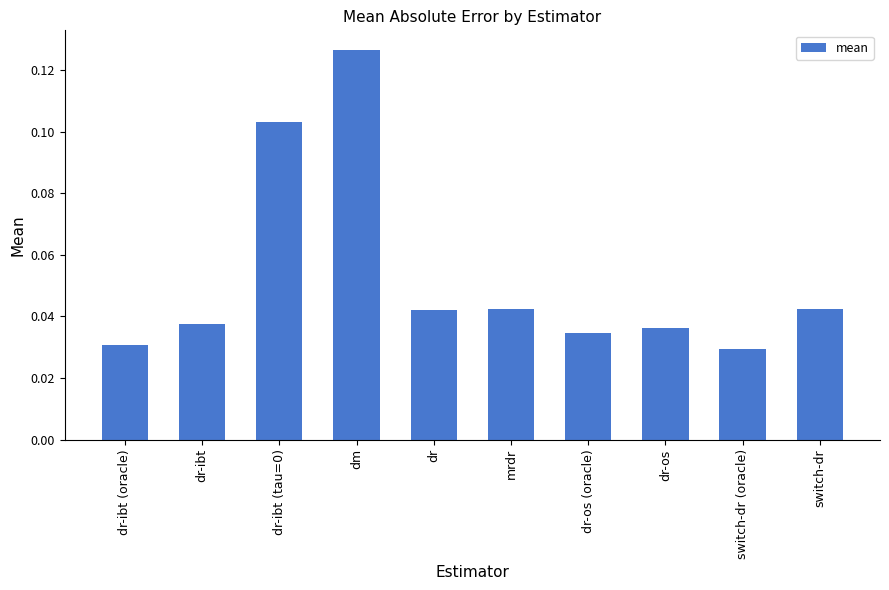

How many bars are there in total?

10